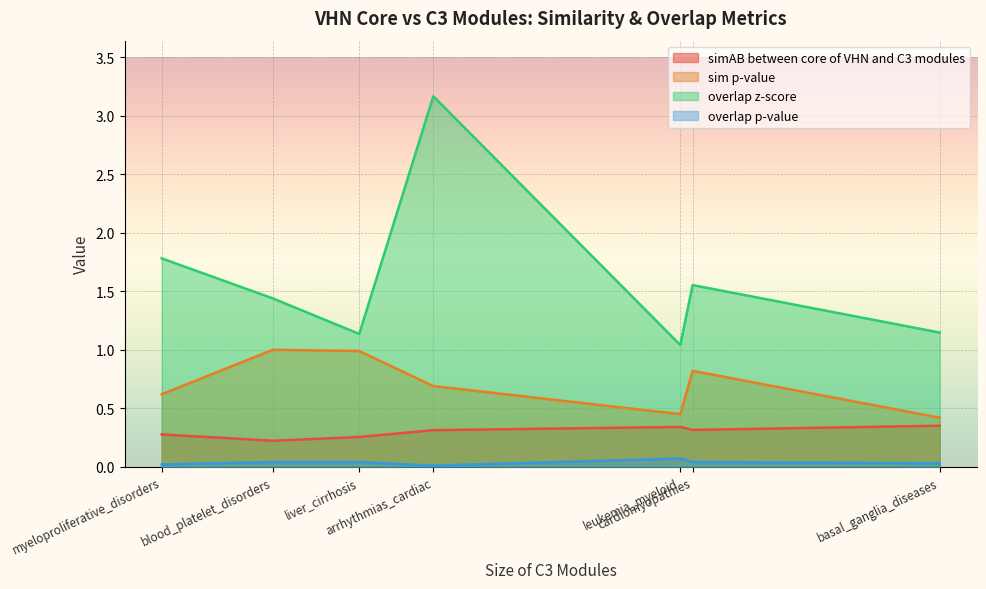

Between leukemia_myeloid and liver_cirrhosis, which series saw the biggest shift?

sim p-value